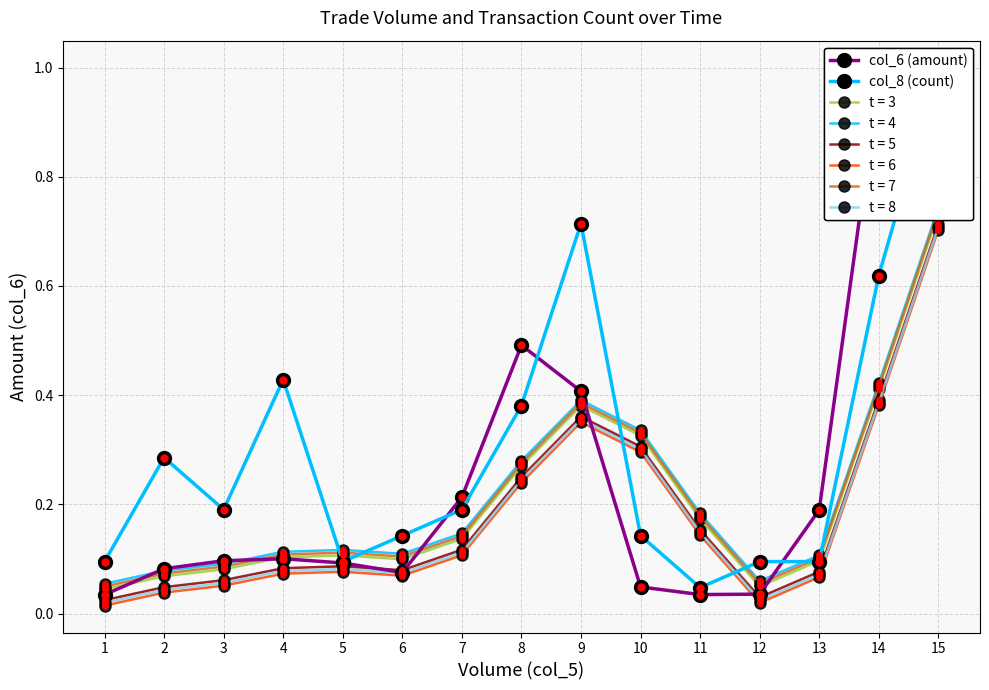

Where is col_8 (count) nearest to the value 0?

11